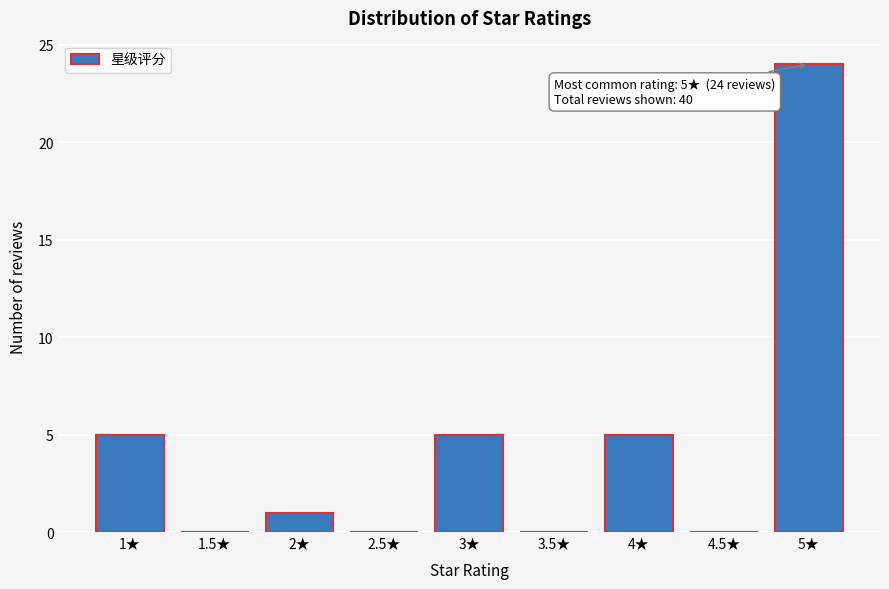

Reading left to right, list all the values displayed in this chart.

1★=5	1.5★=0	2★=1	2.5★=0	3★=5	3.5★=0	4★=5	4.5★=0	5★=24